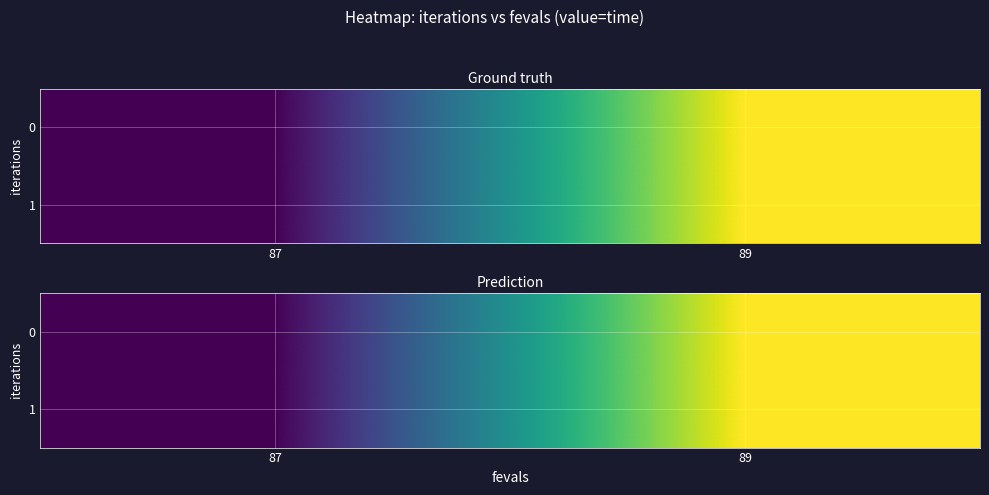

Count the 1 values in the range 0 to 1.

2